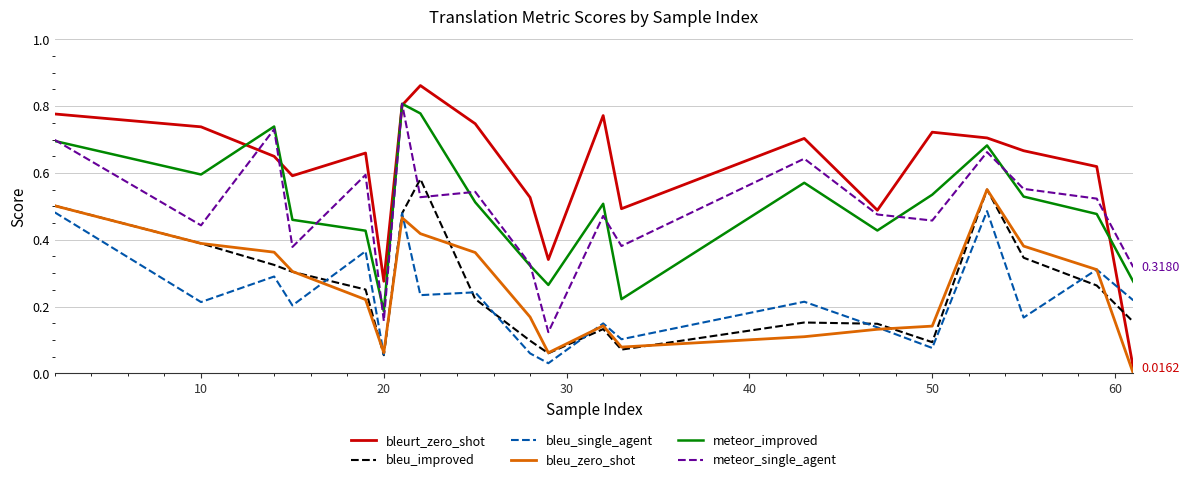

Does the chart display data point markers on the line(s)?

No